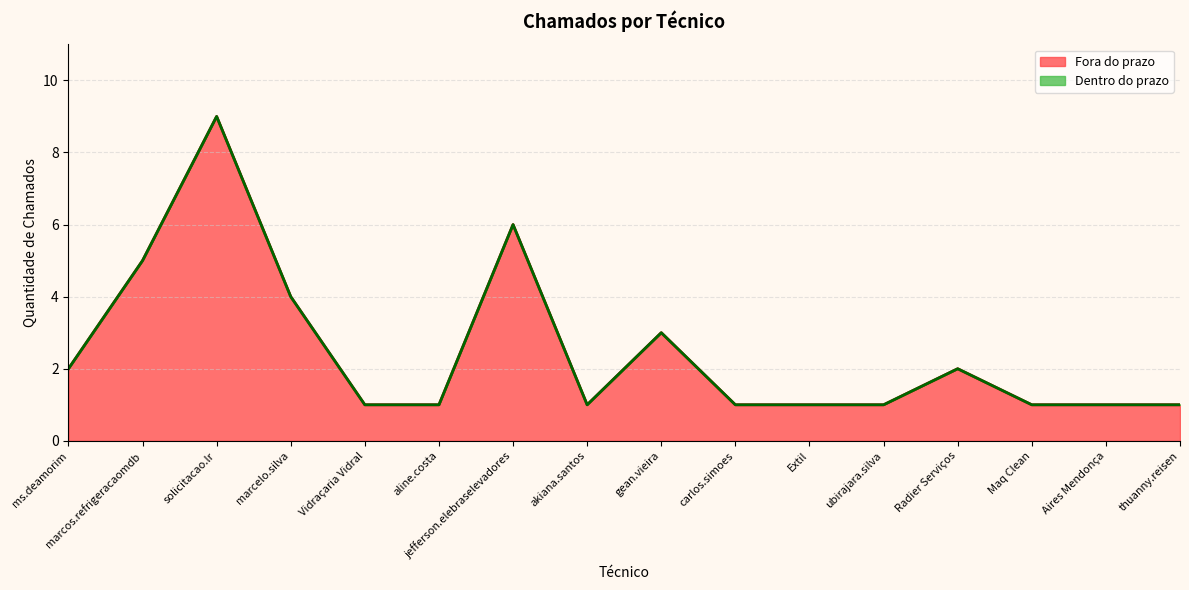

Rank the categories by value from lowest to highest.

Vidraçaria Vidral, aline.costa, akiana.santos, carlos.simoes, Extil, ubirajara.silva, Maq Clean, Aires Mendonça, thuanny.reisen, ms.deamorim, Radier Serviços, gean.vieira, marcelo.silva, marcos.refrigeracaomdb, jefferson.elebraselevadores, solicitacao.lr